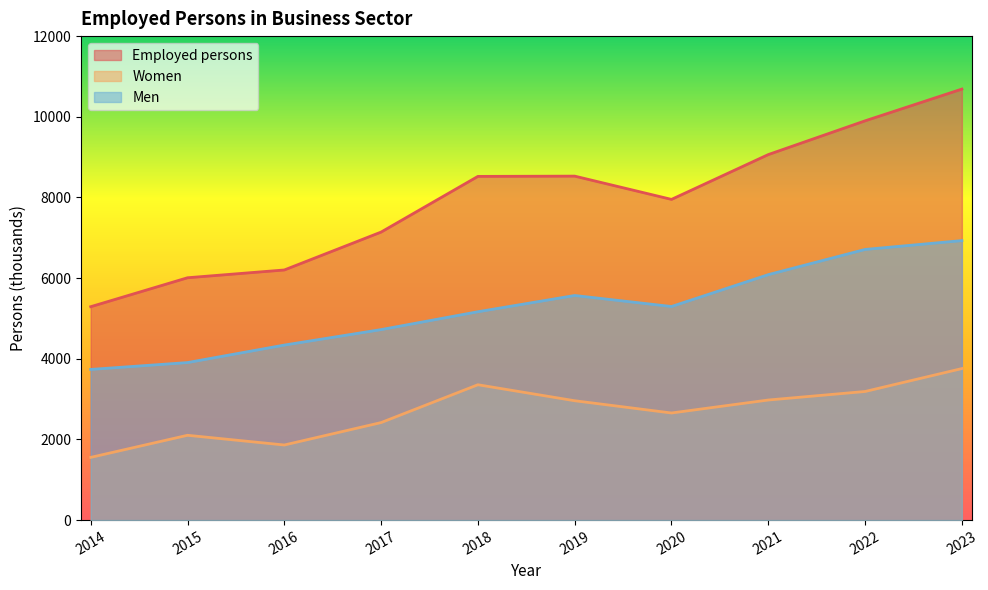

How many values in the Women series are below 2959?

5